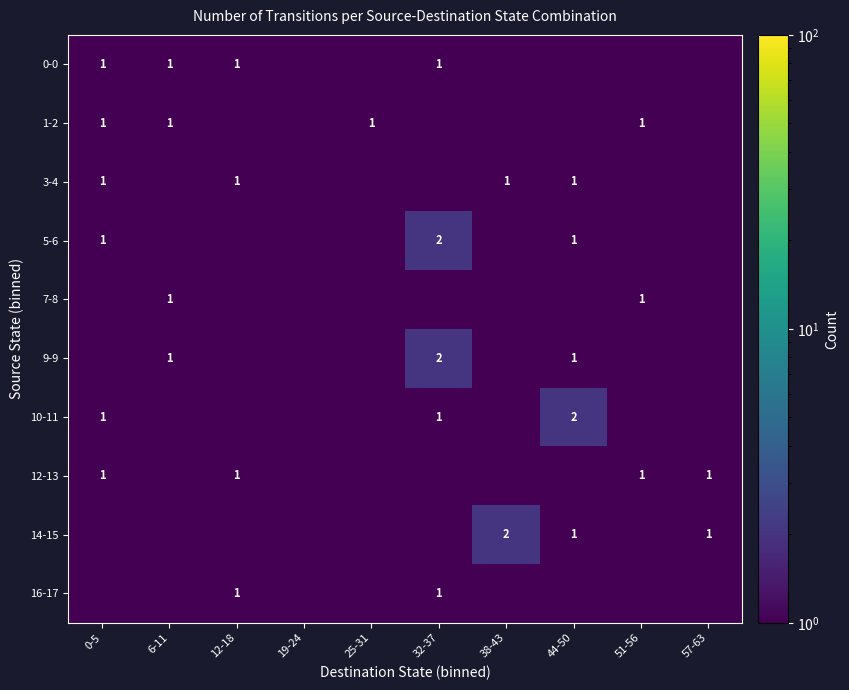

The 0-0 series shows 1.0 at 12-18. True or false?

True